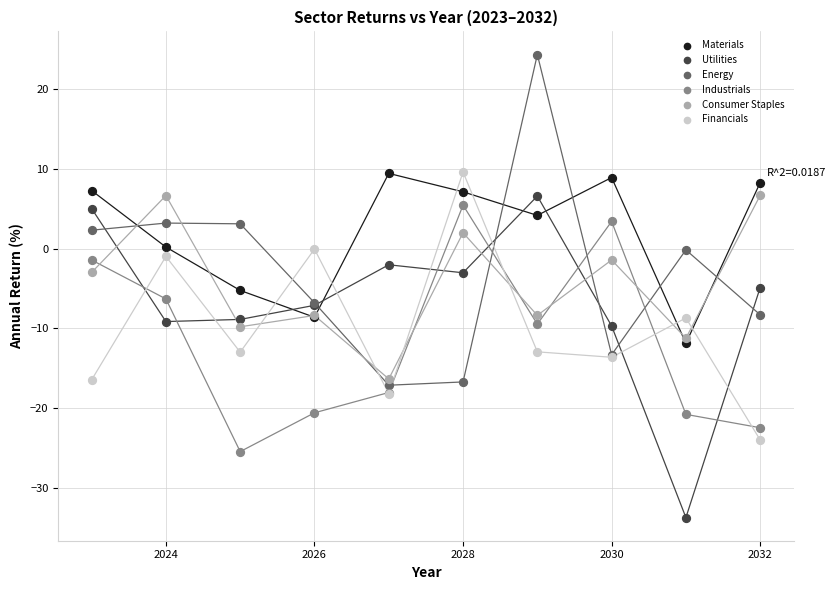

Which series reaches the minimum Y coordinate?

Utilities